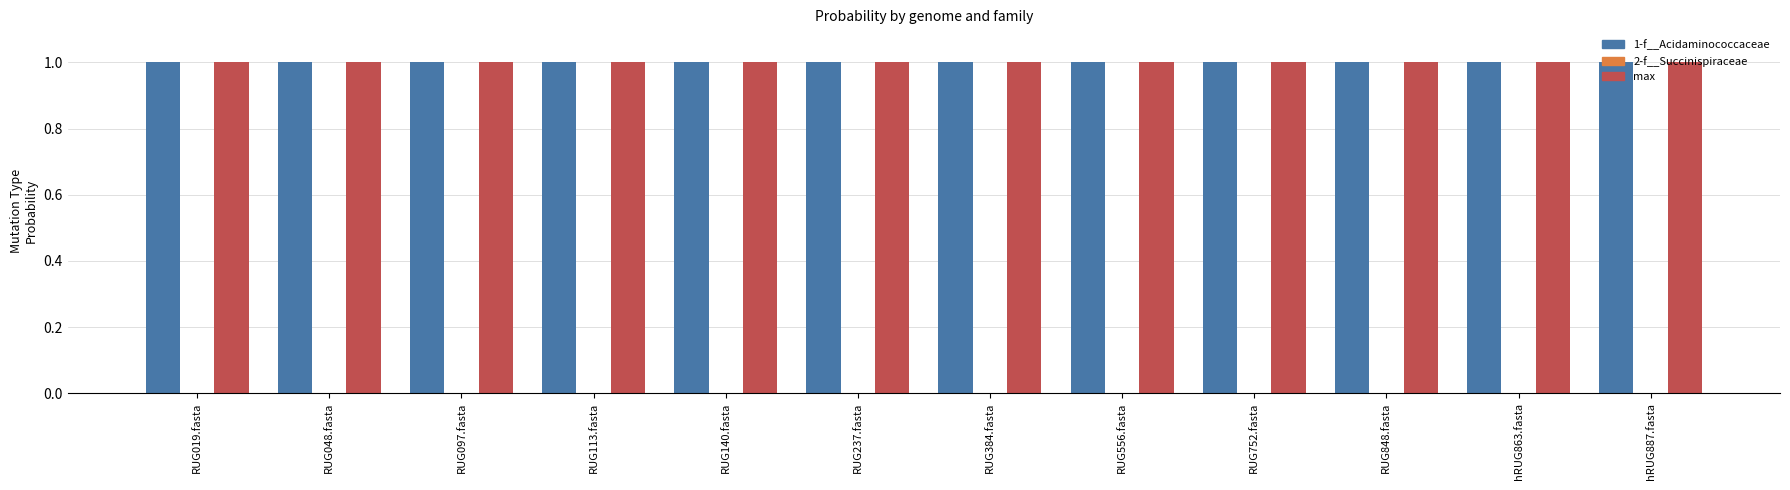

True or false: max has a value of 1.5 at RUG848.fasta.

False